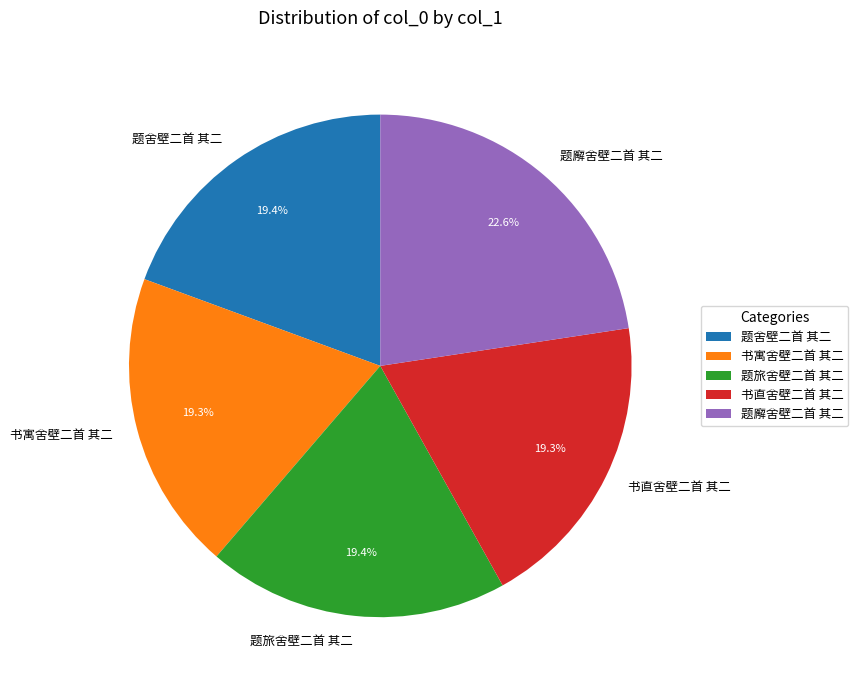

Is the sum of 题旅舍壁二首 其二 and 书寓舍壁二首 其二 greater than half?

No